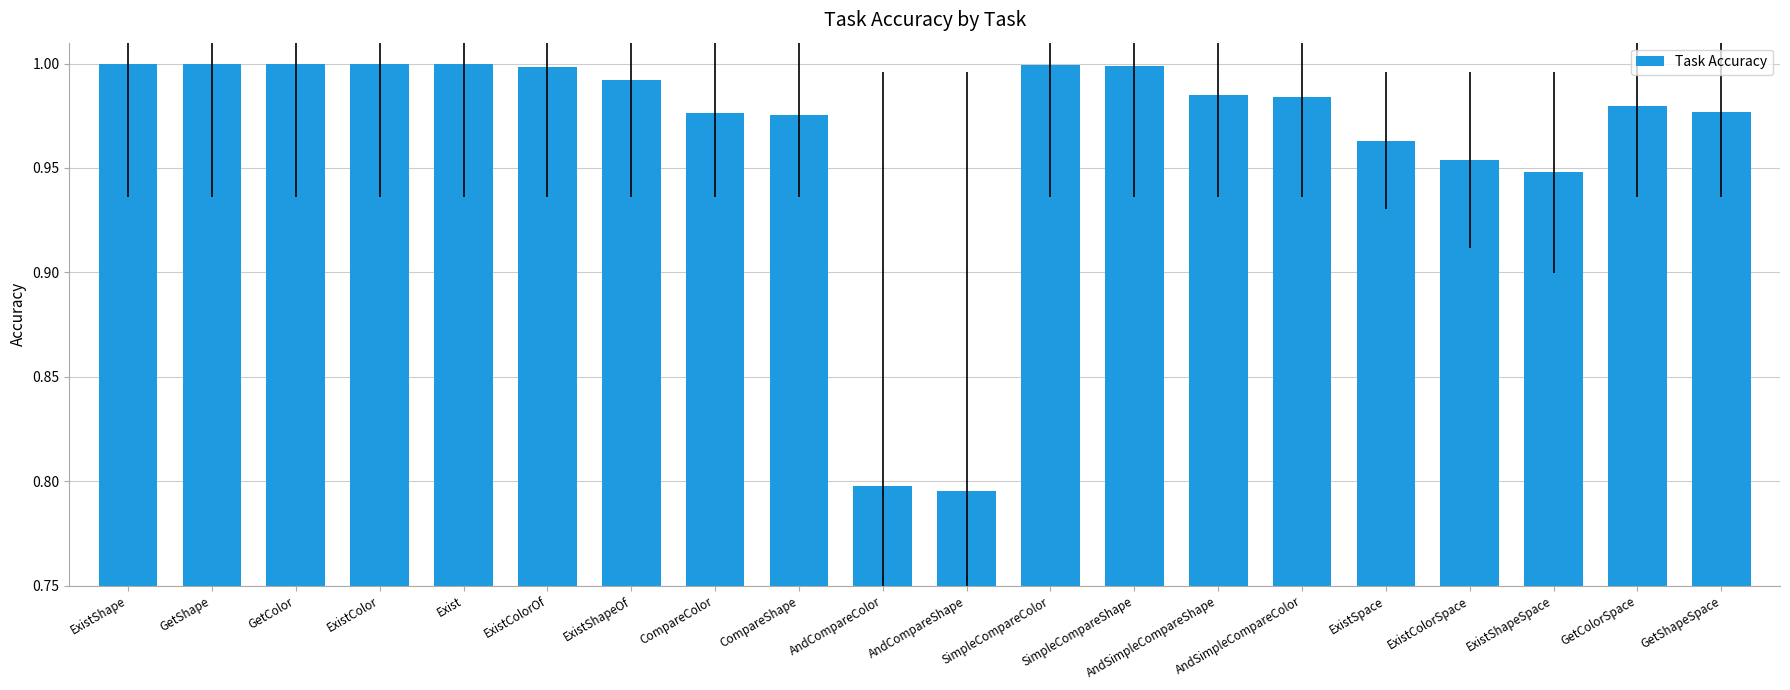

Is it true that the value at GetShapeSpace is 1.5?

False